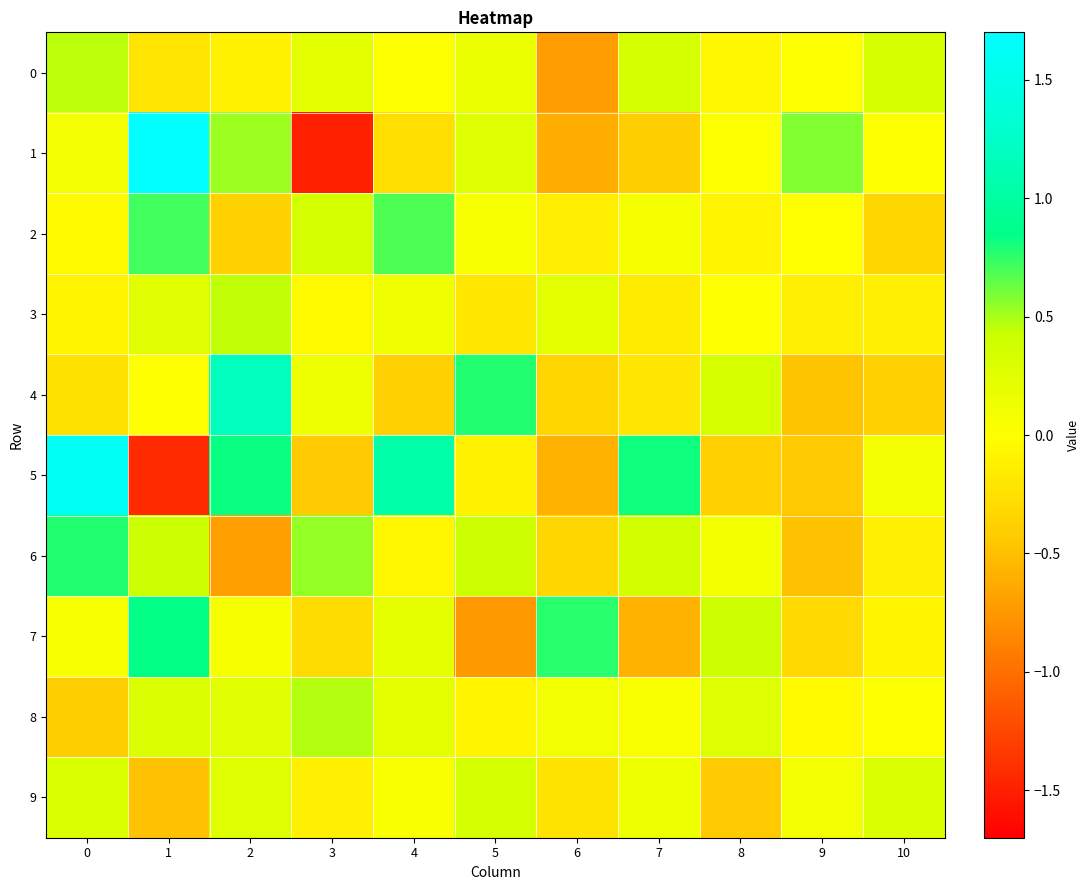

How many distinct data groups are displayed?

10